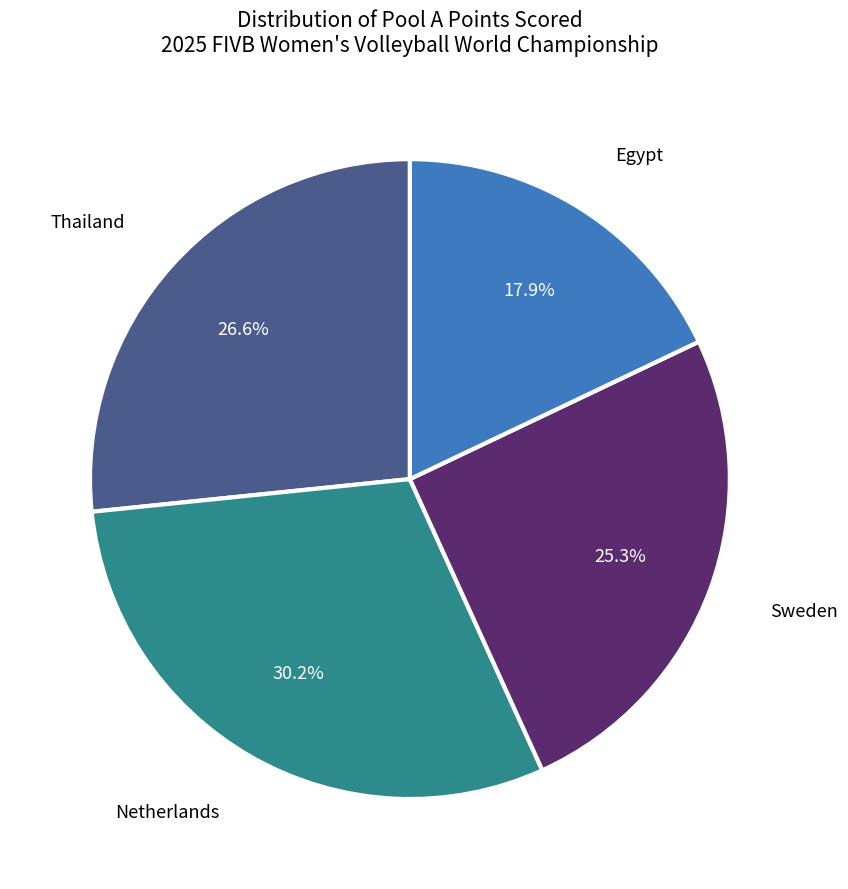

To the nearest percent, what is the average slice percentage?

25%